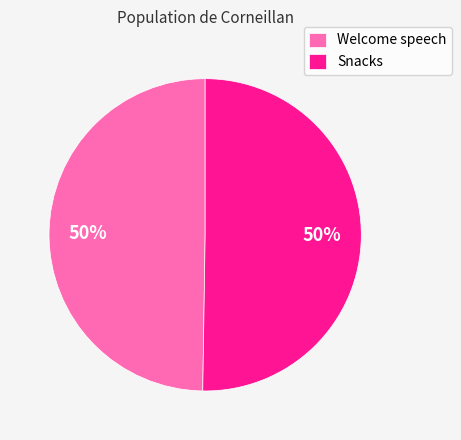

To the nearest percent, what is the average slice percentage?

50%